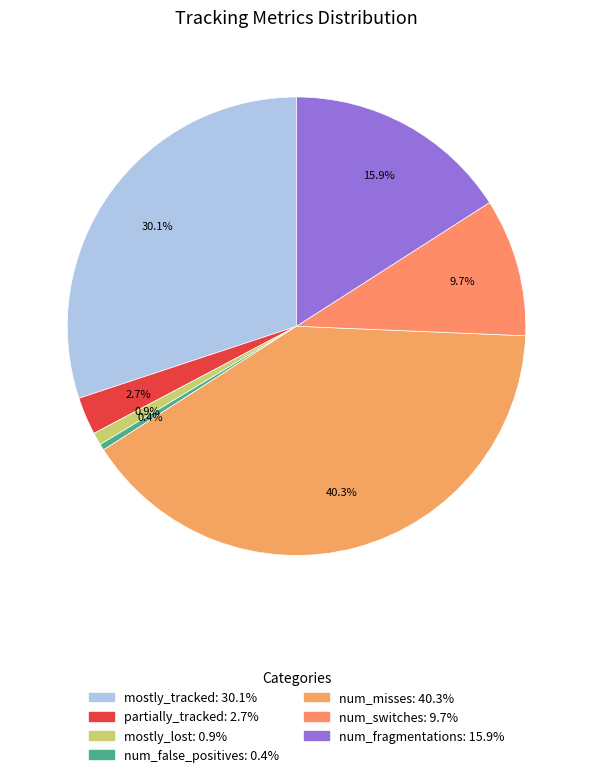

Is mostly_tracked the majority of the pie?

No